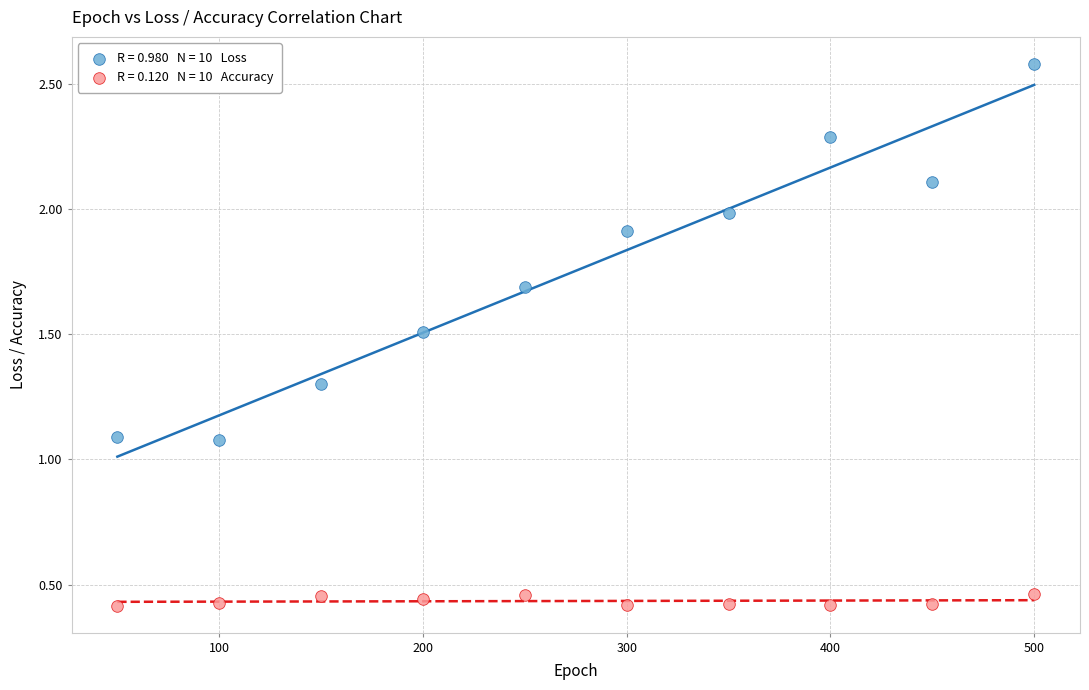

Across all data points, what is the range of Y values (max minus min)?

2.2